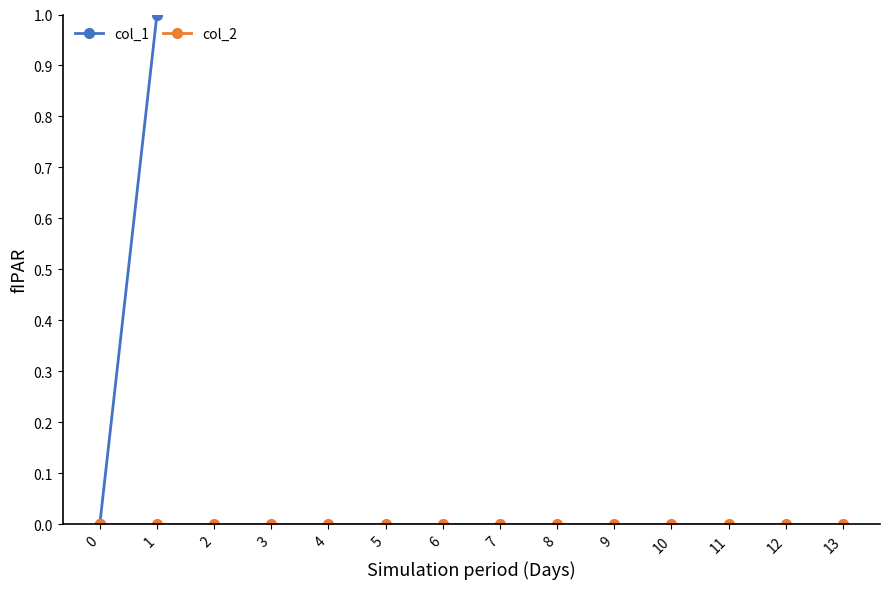

Rank the series at 8 from lowest to highest value.

col_2, col_1